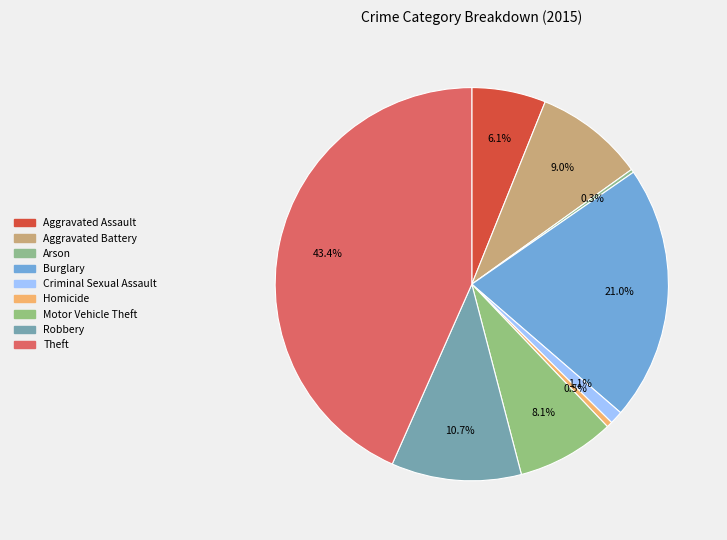

How many slices are in this pie chart?

9